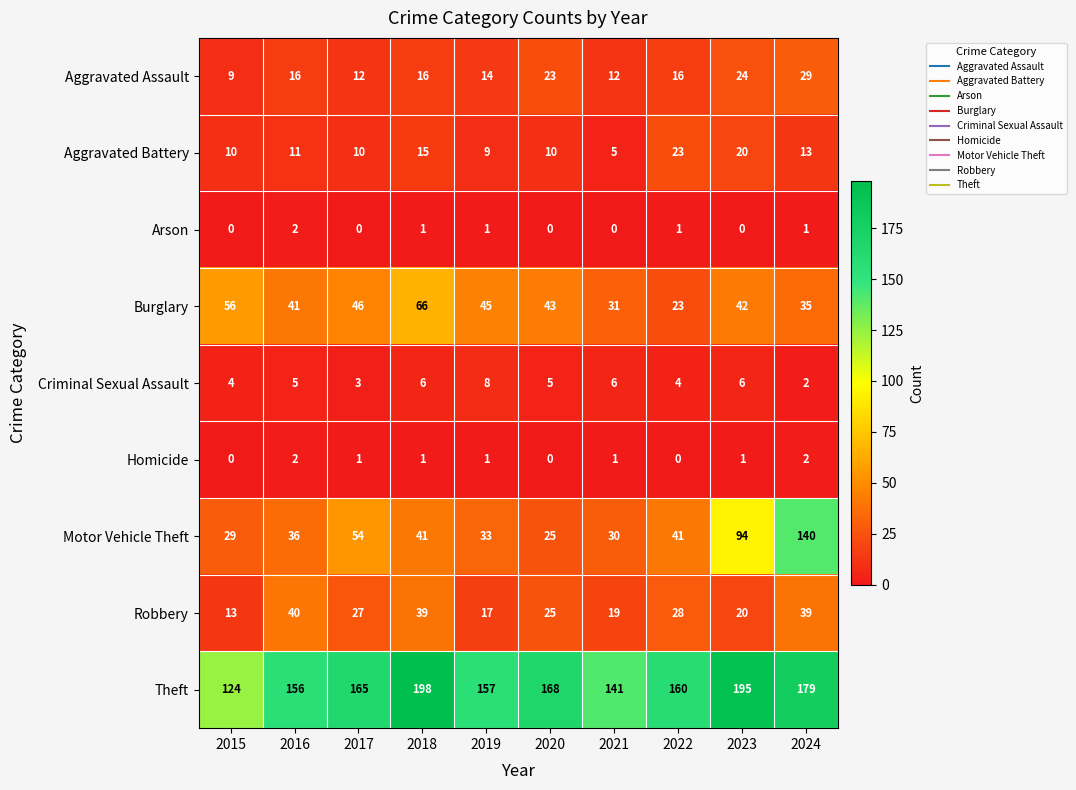

At which category does the chart reach its peak across all series?

2018